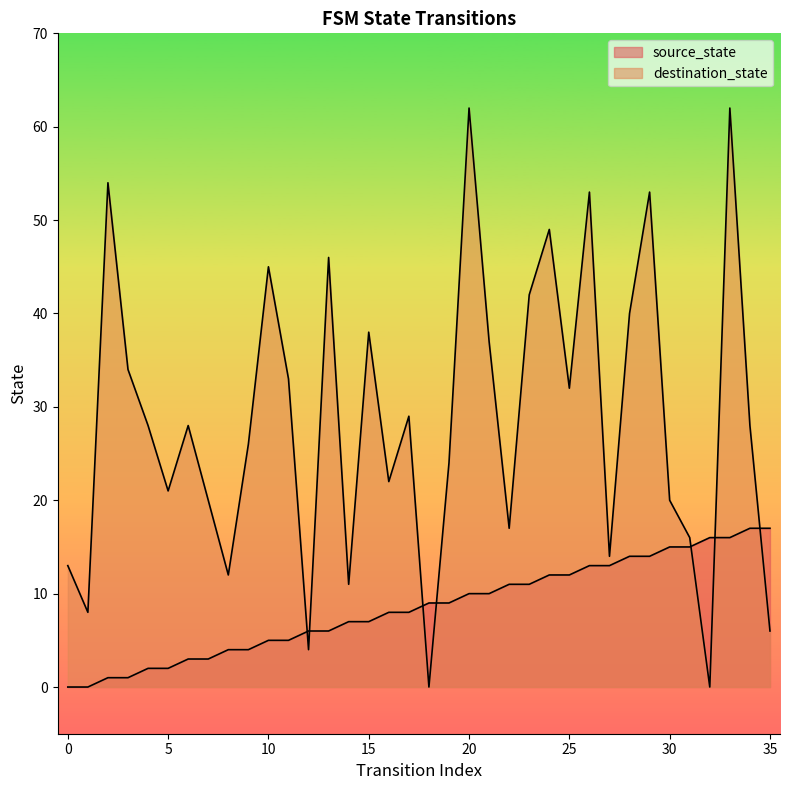

How many lines are shown in the chart?

2